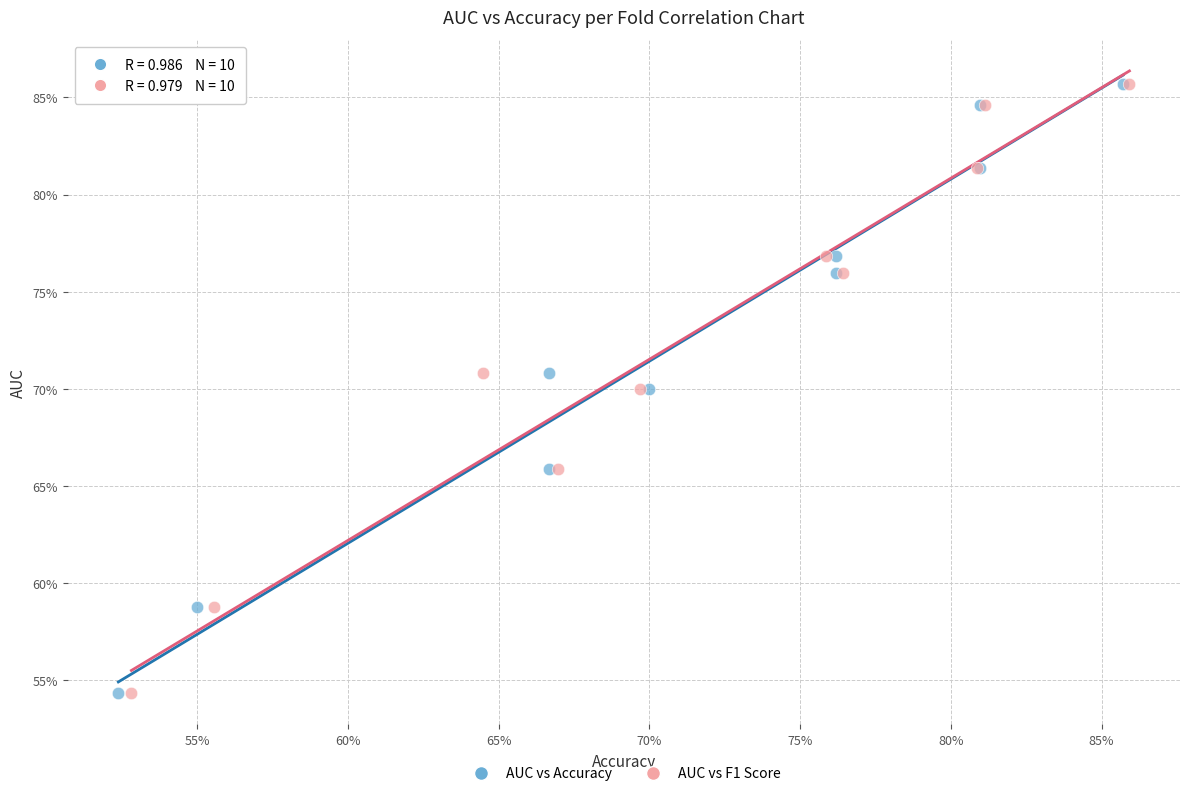

What are all the series names shown in the legend?

AUC vs Accuracy, AUC vs F1 Score